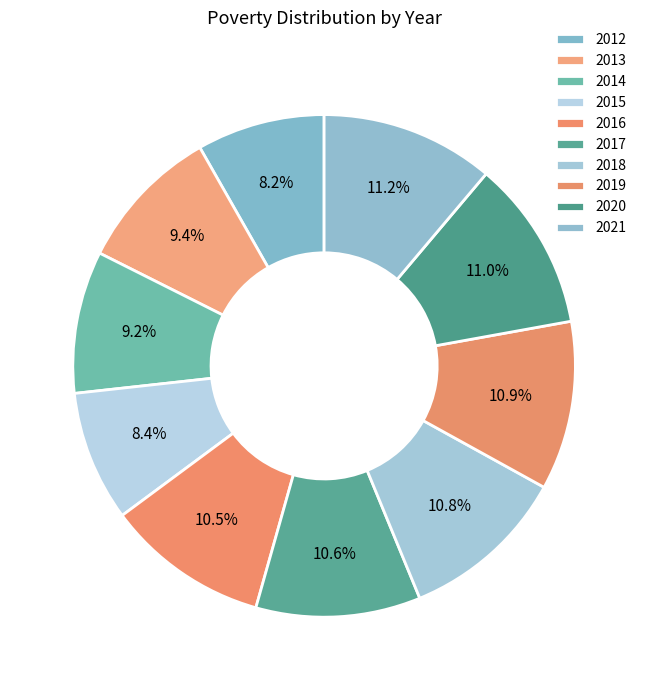

Is 2021 the majority of the pie?

No